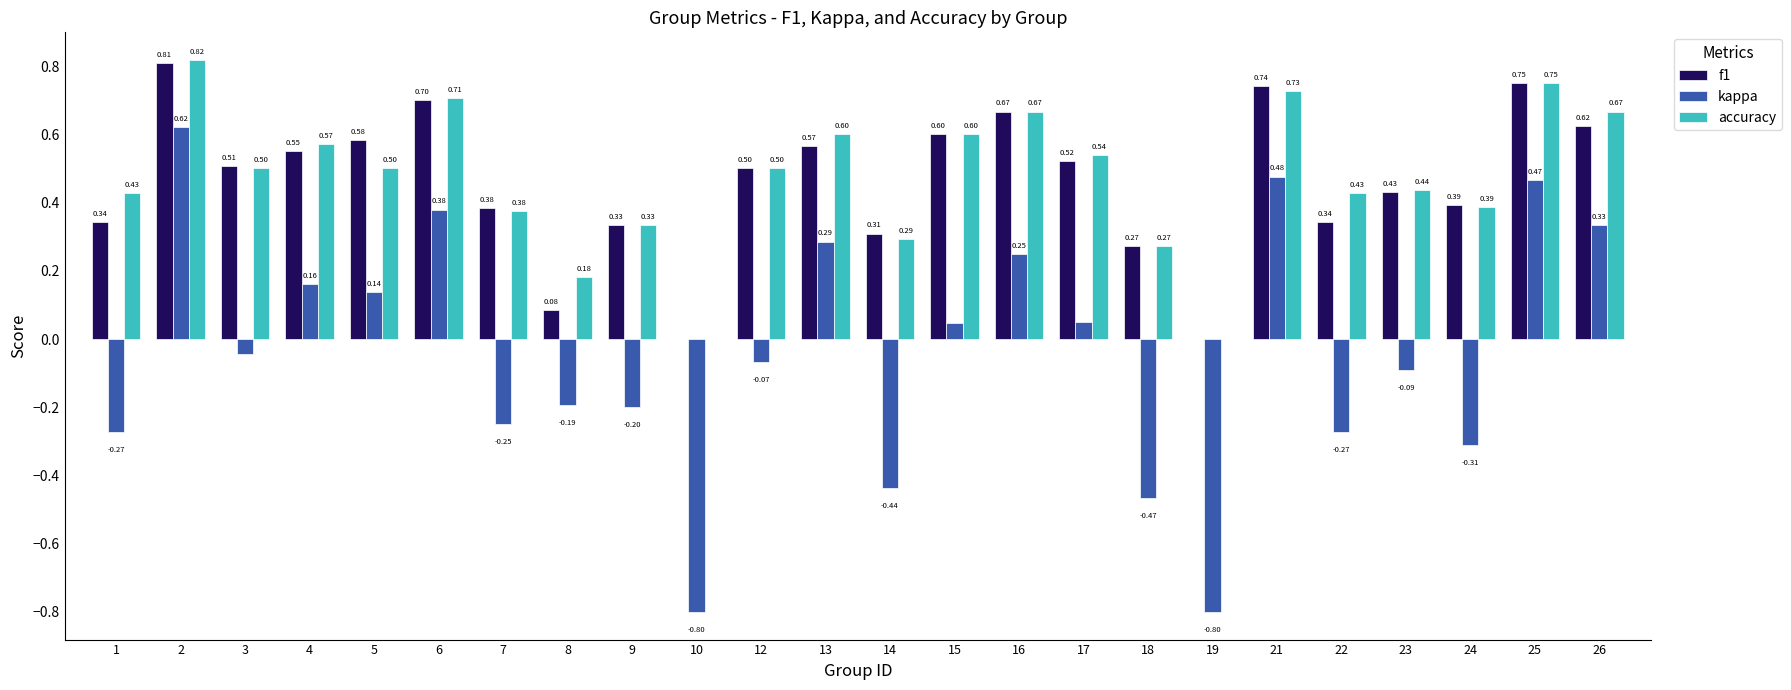

What is the sum of the accuracy values at 2 and 6?

1.5